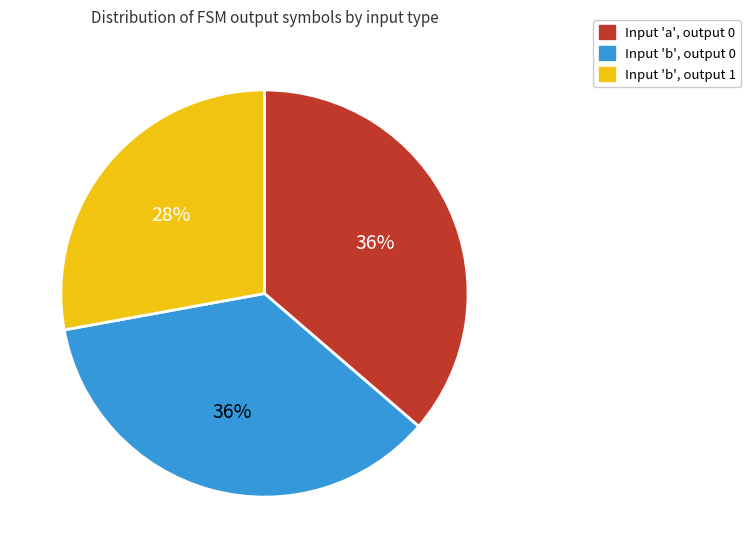

Combined, do Input 'b', output 1 and Input 'a', output 0 account for over 50%?

Yes